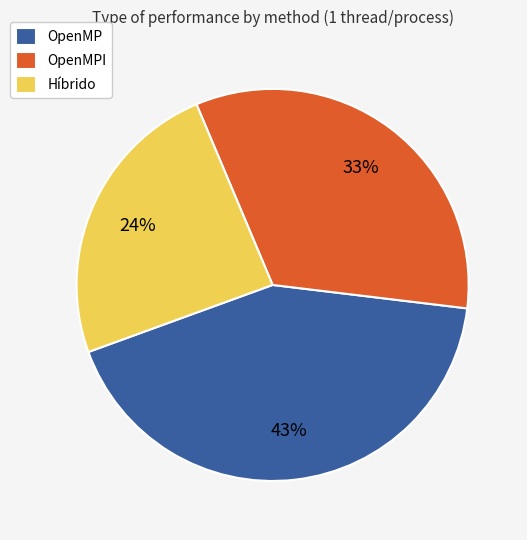

The OpenMP slice represents 34% of the pie. True or false?

False